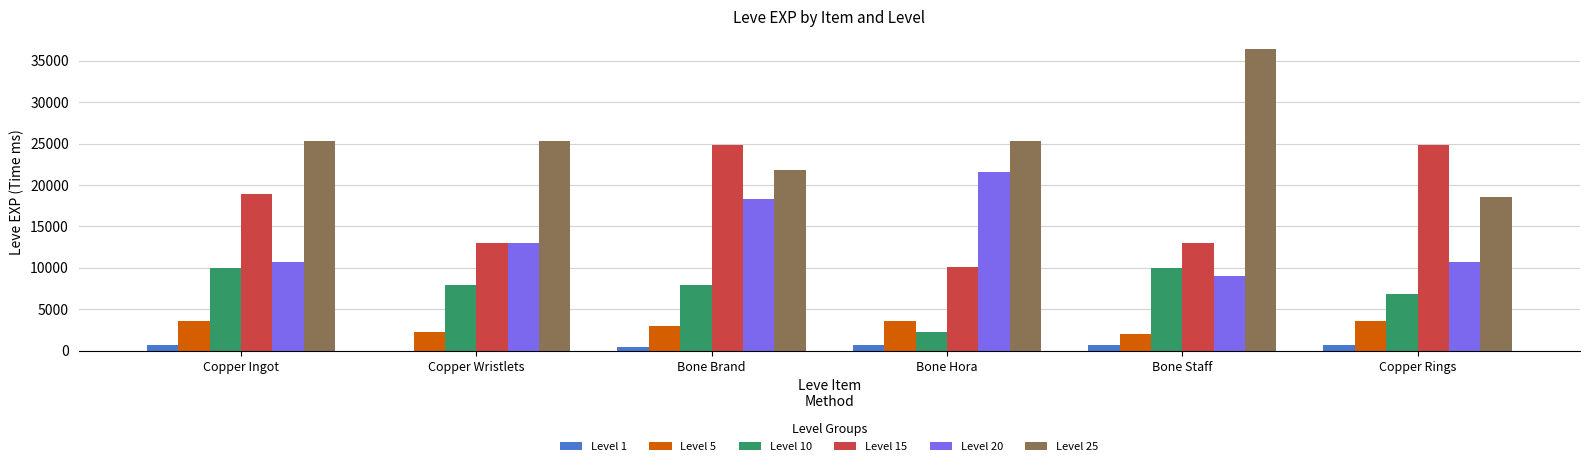

Is it true that Level 10 equals 2230 at Bone Hora?

True